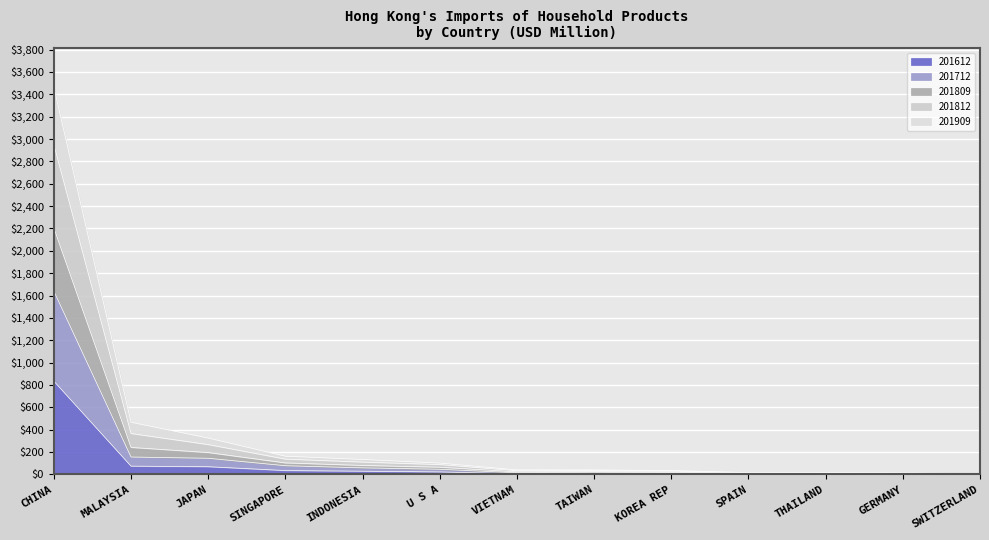

At which label is 201612 closest to 418?

MALAYSIA